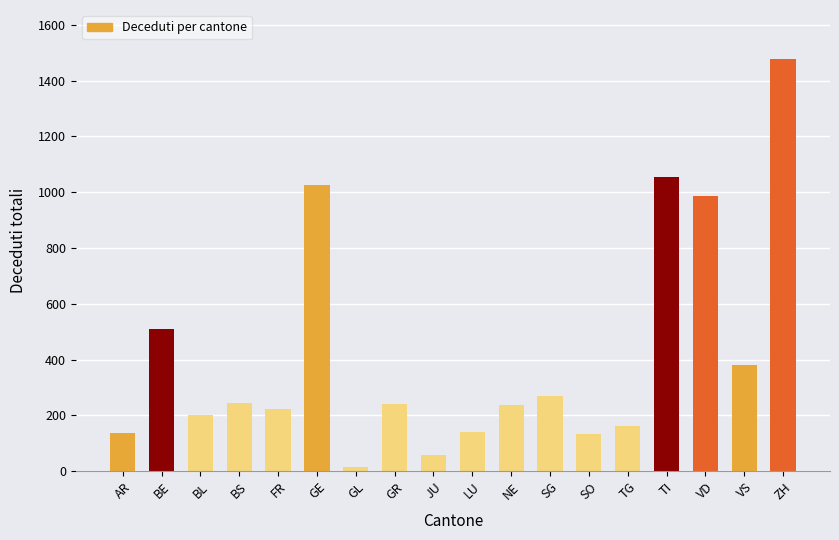

What is the label of the 1st bar from the right?

ZH